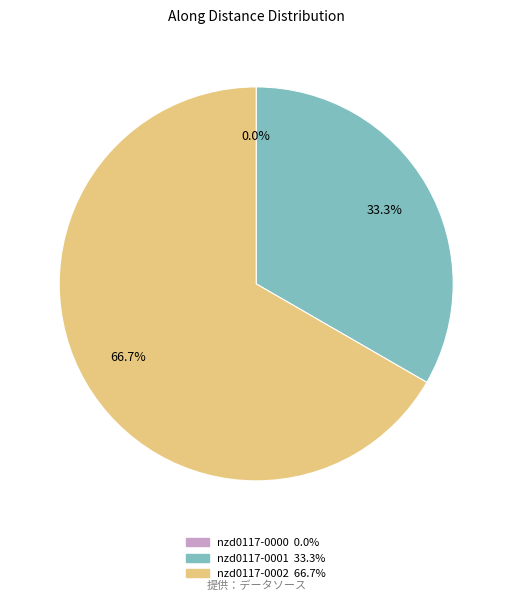

What is the largest slice in the pie chart?

nzd0117-0002